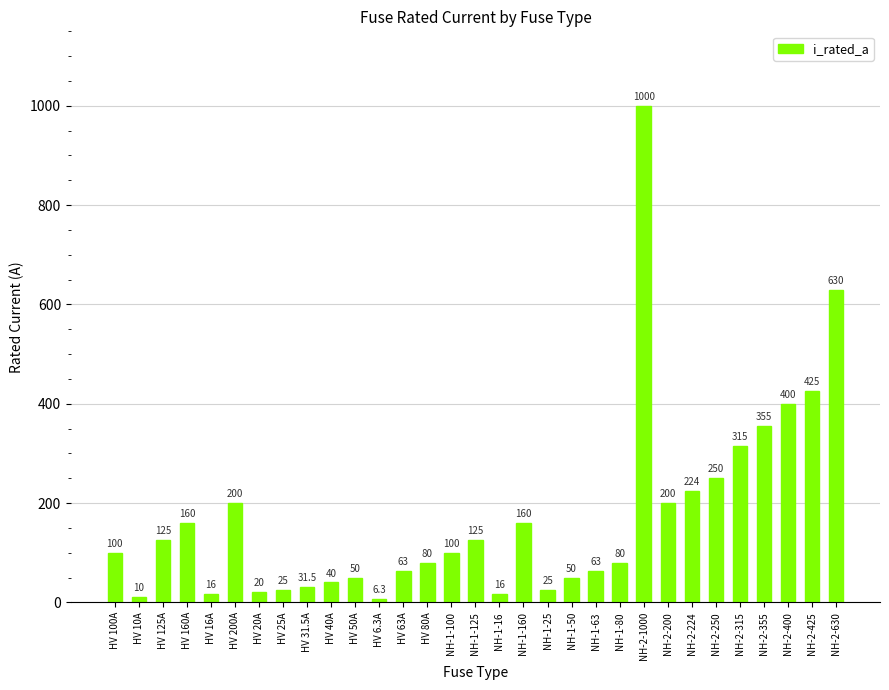

What is the difference between the maximum and minimum values?

993.7